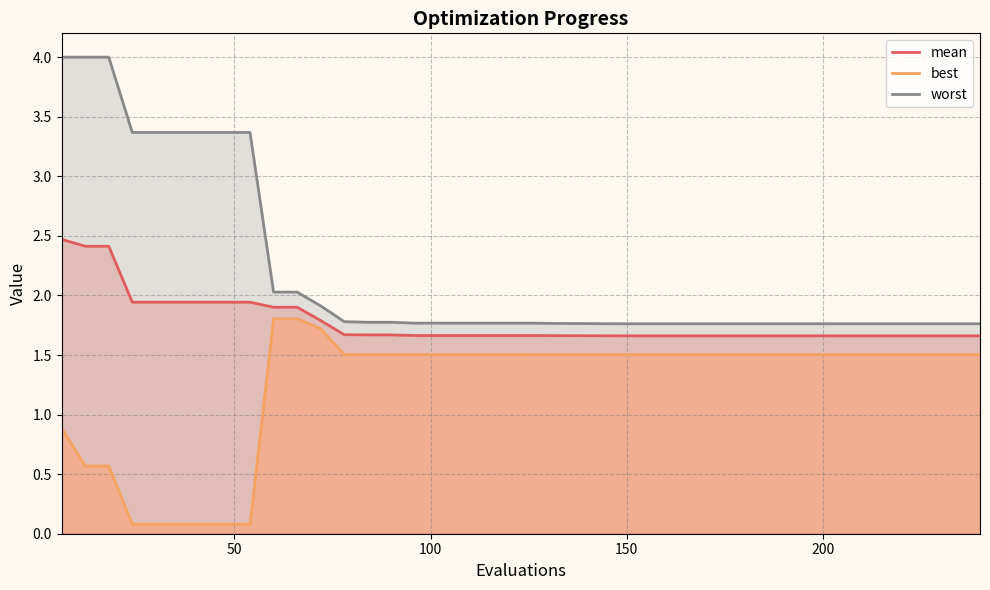

What is the lowest value of the best series?

0.1